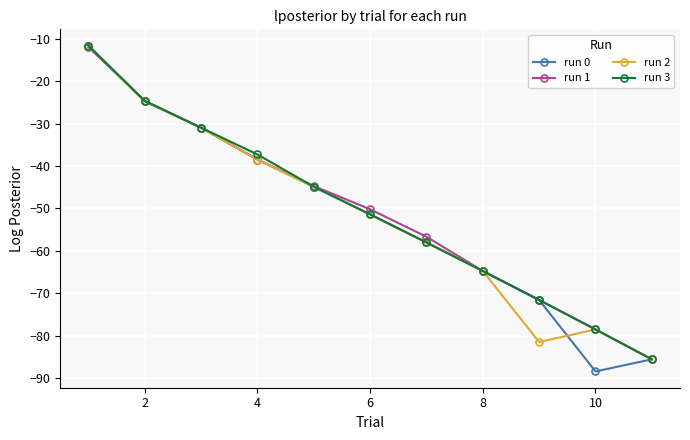

What is the lowest value of the run 0 series?

-88.5